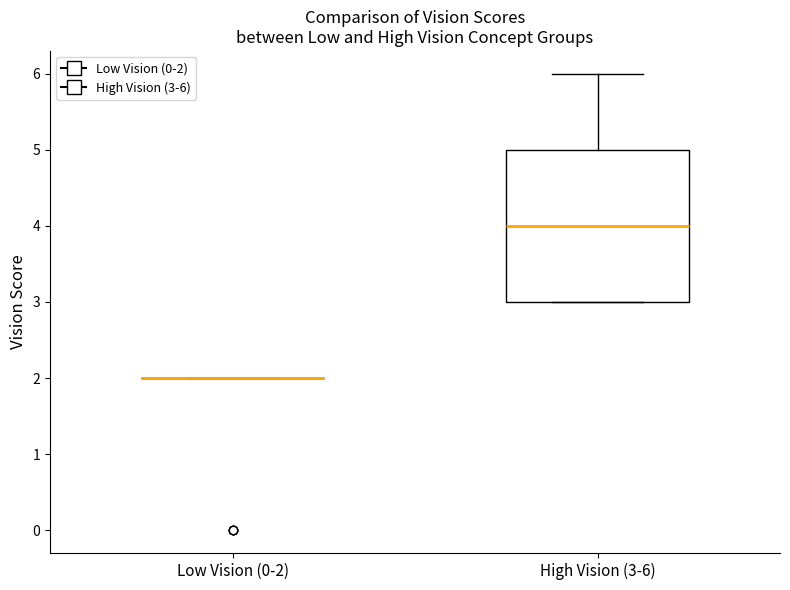

Reading left to right, transcribe this box plot: for each box, give where its median line is, the range the box spans, and where its two whiskers end, as read against the y-axis. The values are not printed on the chart, so give them approximately, as read against the axis.

Low Vision (0-2): box collapsed to a line at 2, whiskers 2 to 2
High Vision (3-6): median 4, box 3 to 5, whiskers 3 to 6